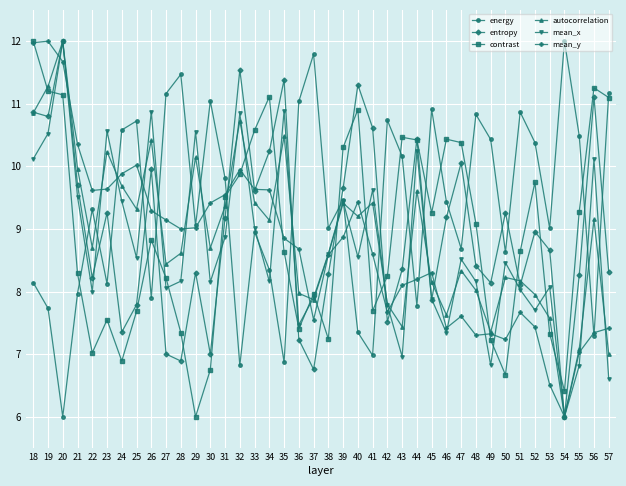

True or false: mean_y and contrast intersect in this chart.

True